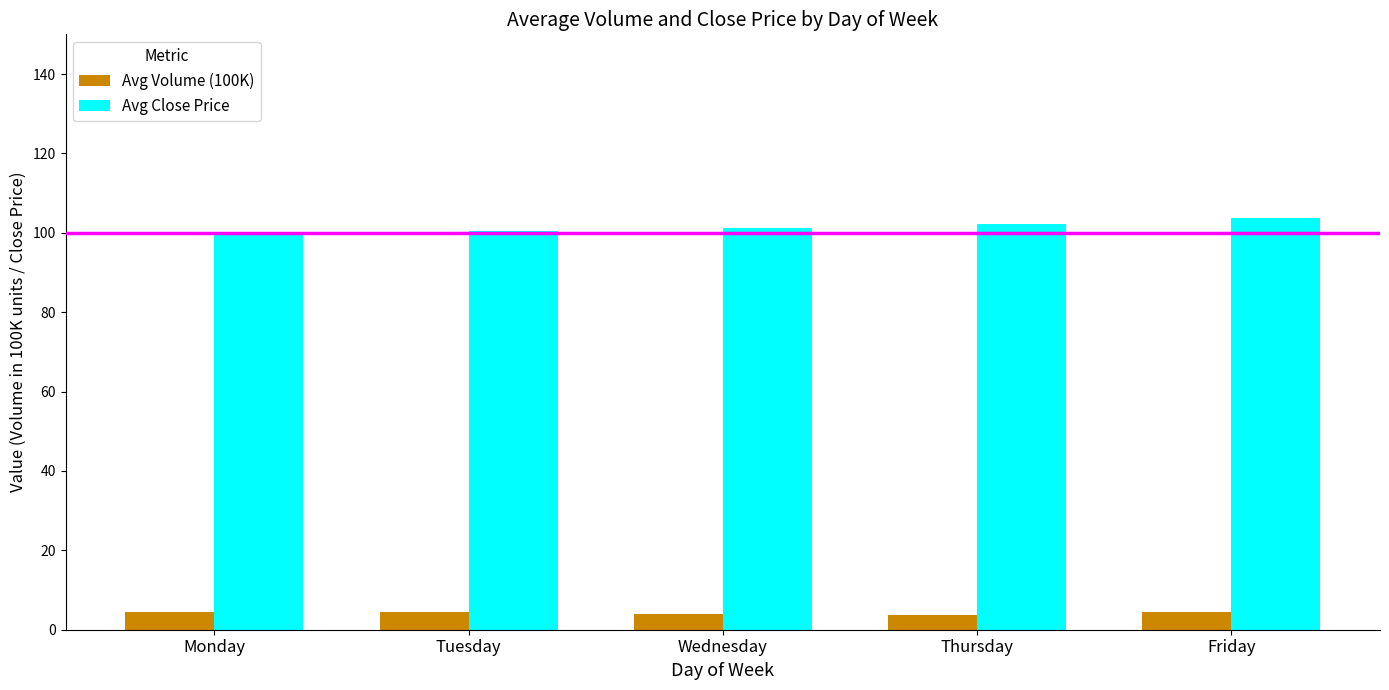

Rank the series at Wednesday from highest to lowest value.

Avg Close Price, Avg Volume (100K)